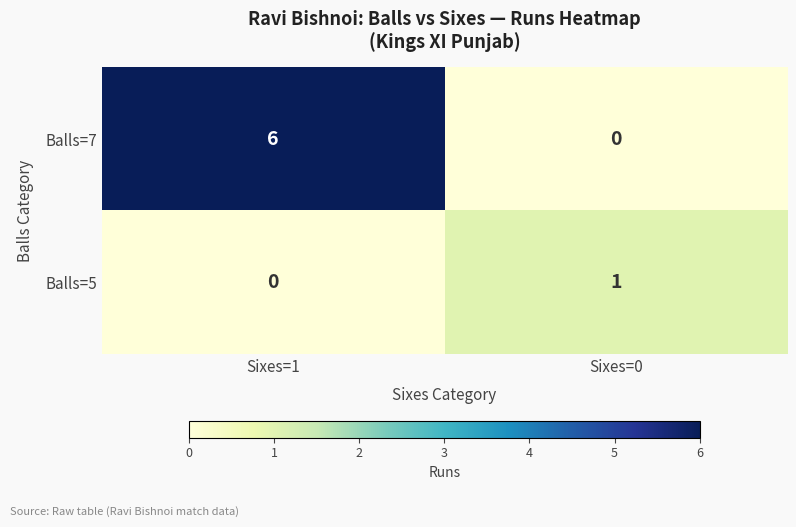

What is the total value across all series at Sixes=1?

6